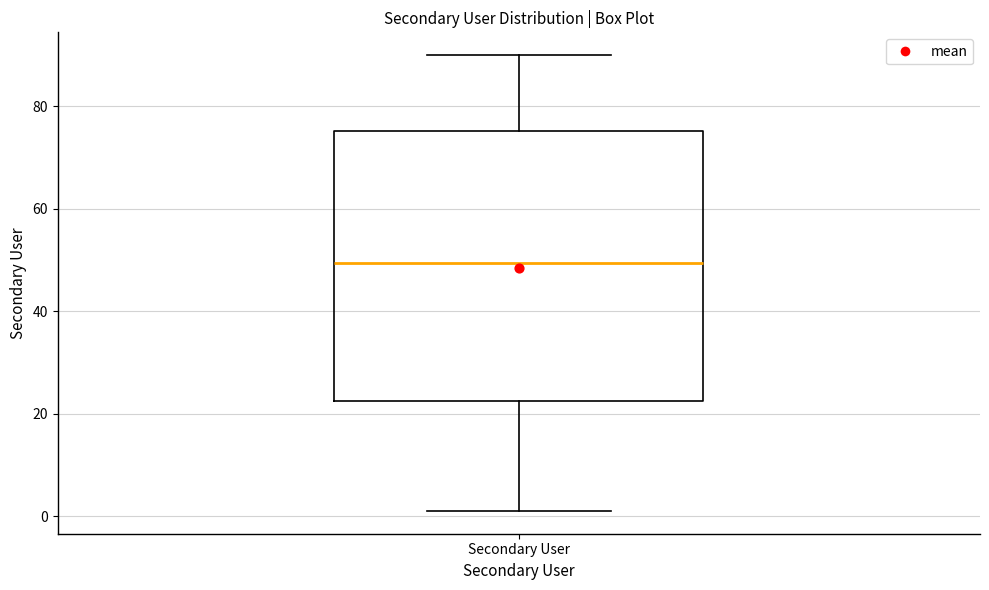

Read this box plot against the y-axis: the position of the median line, the range covered by the box, and the ends of both whiskers. The values are not printed on the chart, so give them approximately, as read against the axis.

median 50, box 22 to 76, whiskers 2 to 90